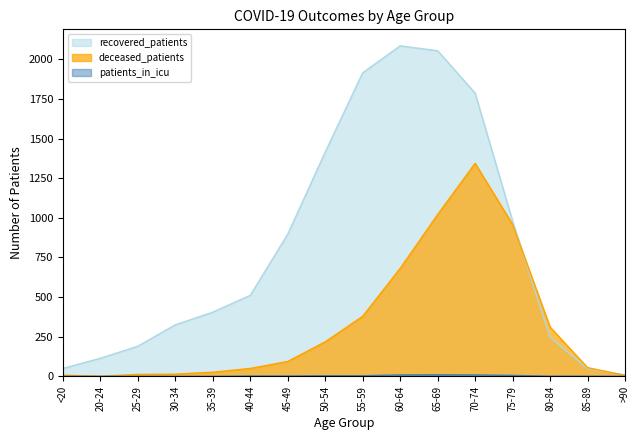

What is the greatest value displayed?

2085